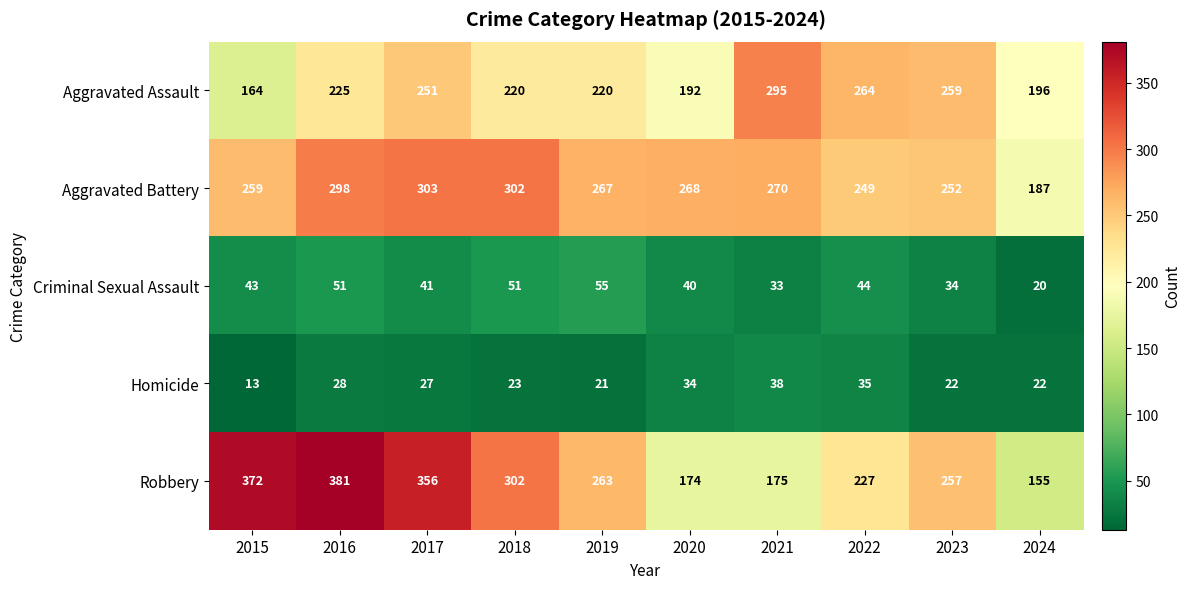

What is the difference between the Homicide values at 2019 and 2021?

17